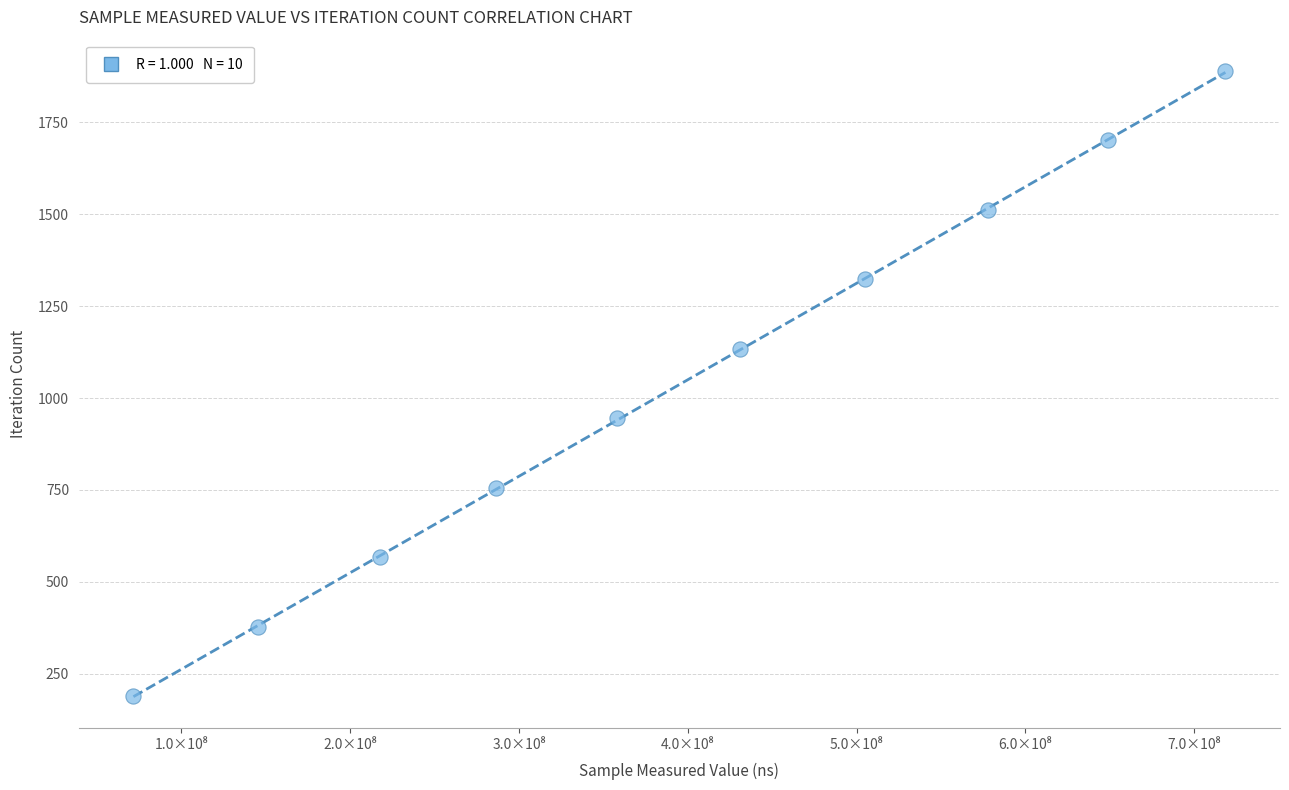

What is the average X value?

396068860